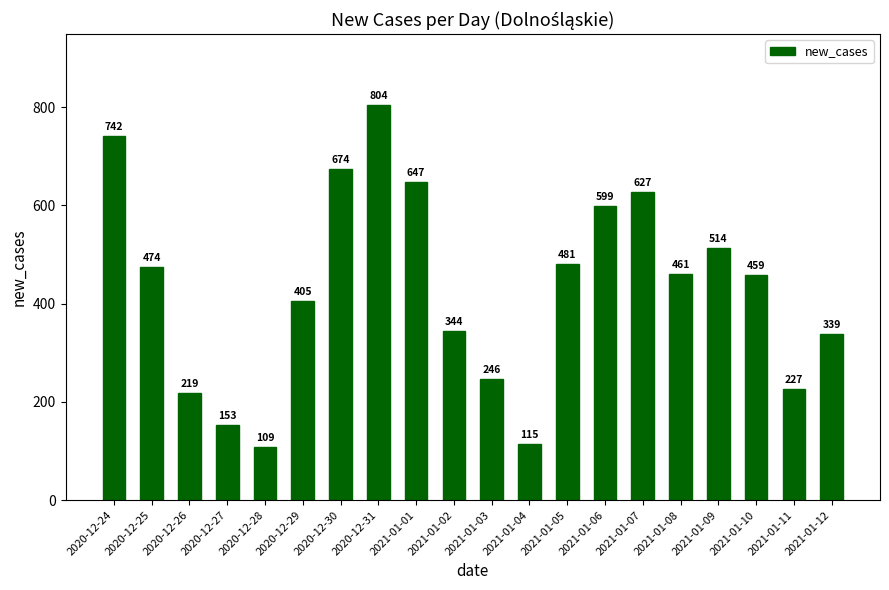

List the labels in order of value, smallest first.

2020-12-28, 2021-01-04, 2020-12-27, 2020-12-26, 2021-01-11, 2021-01-03, 2021-01-12, 2021-01-02, 2020-12-29, 2021-01-10, 2021-01-08, 2020-12-25, 2021-01-05, 2021-01-09, 2021-01-06, 2021-01-07, 2021-01-01, 2020-12-30, 2020-12-24, 2020-12-31